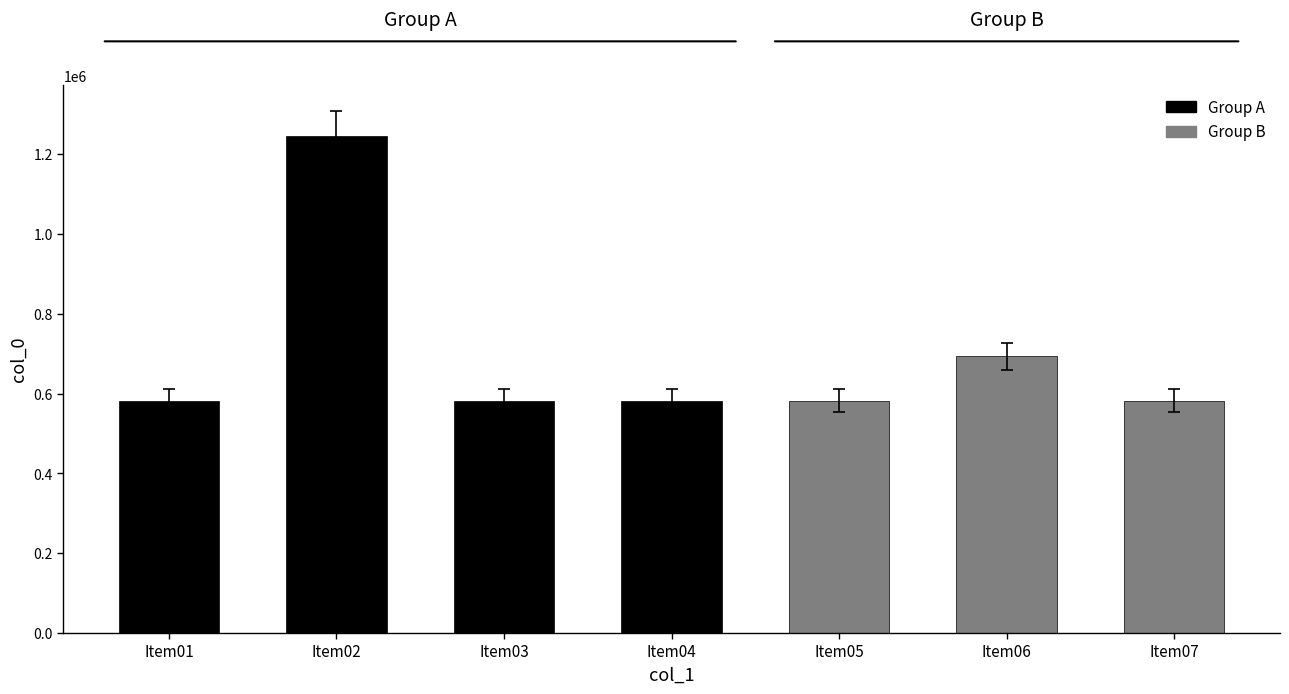

At which label does the data first exceed 581977?

Item02